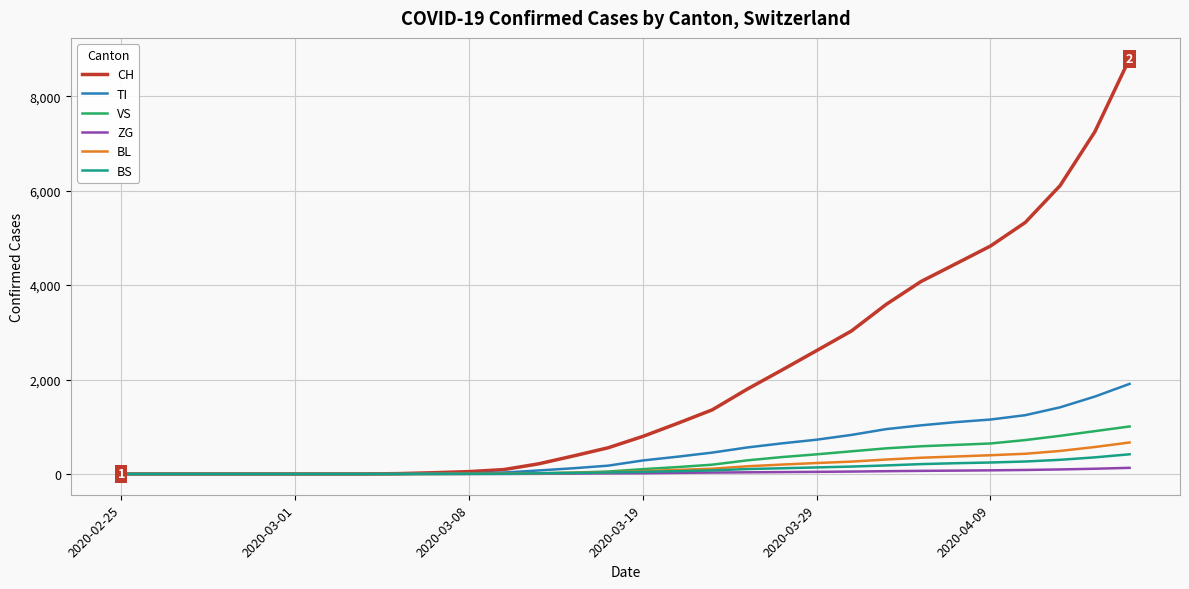

Which series has the largest total across all categories?

CH